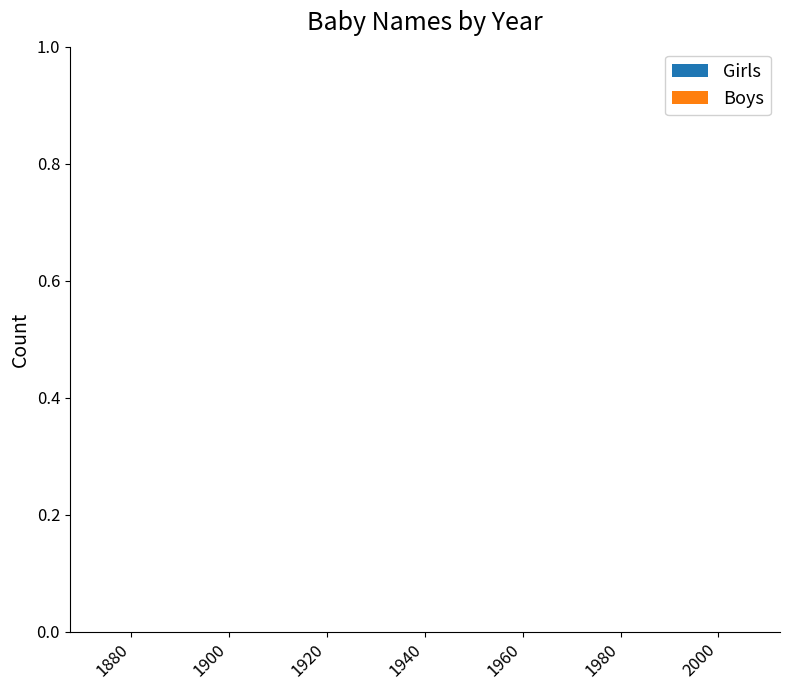

How many data points does each series have?

7